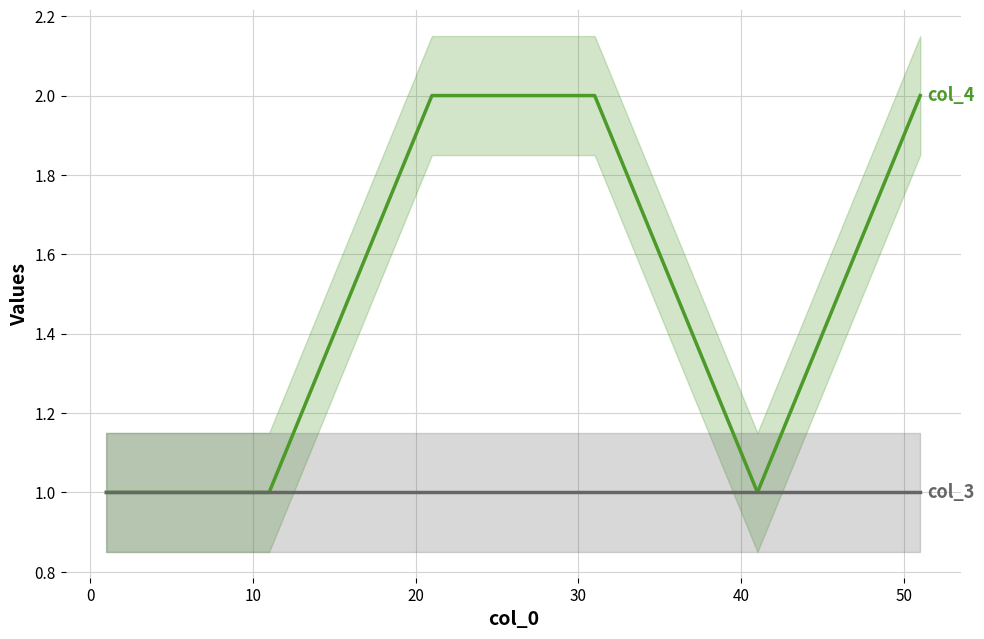

List the series in order of their peak value, highest first.

col_4, col_3